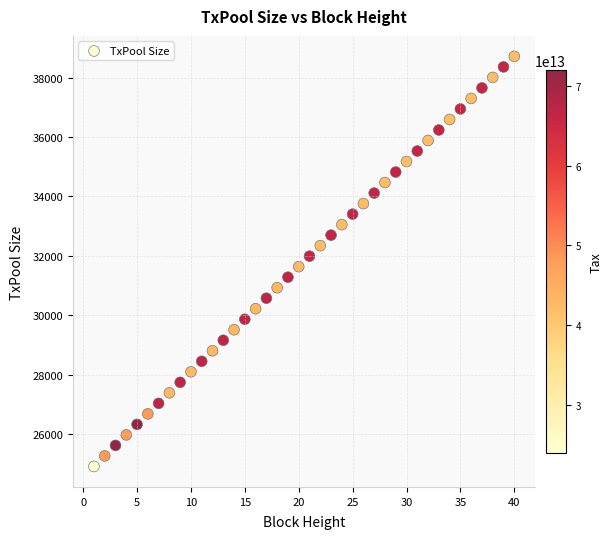

What is the range of X values (max minus min)?

39